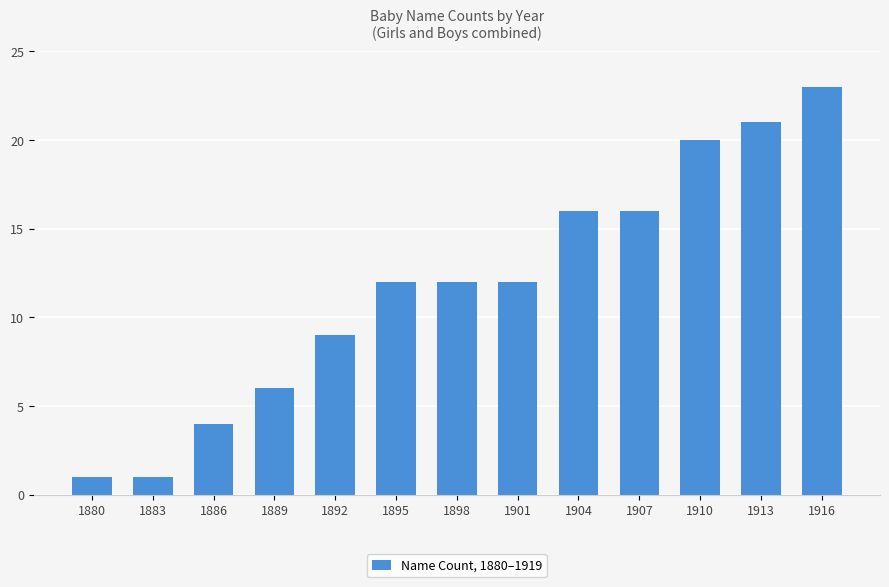

What value does the data have at 1889, to the nearest 5?

5